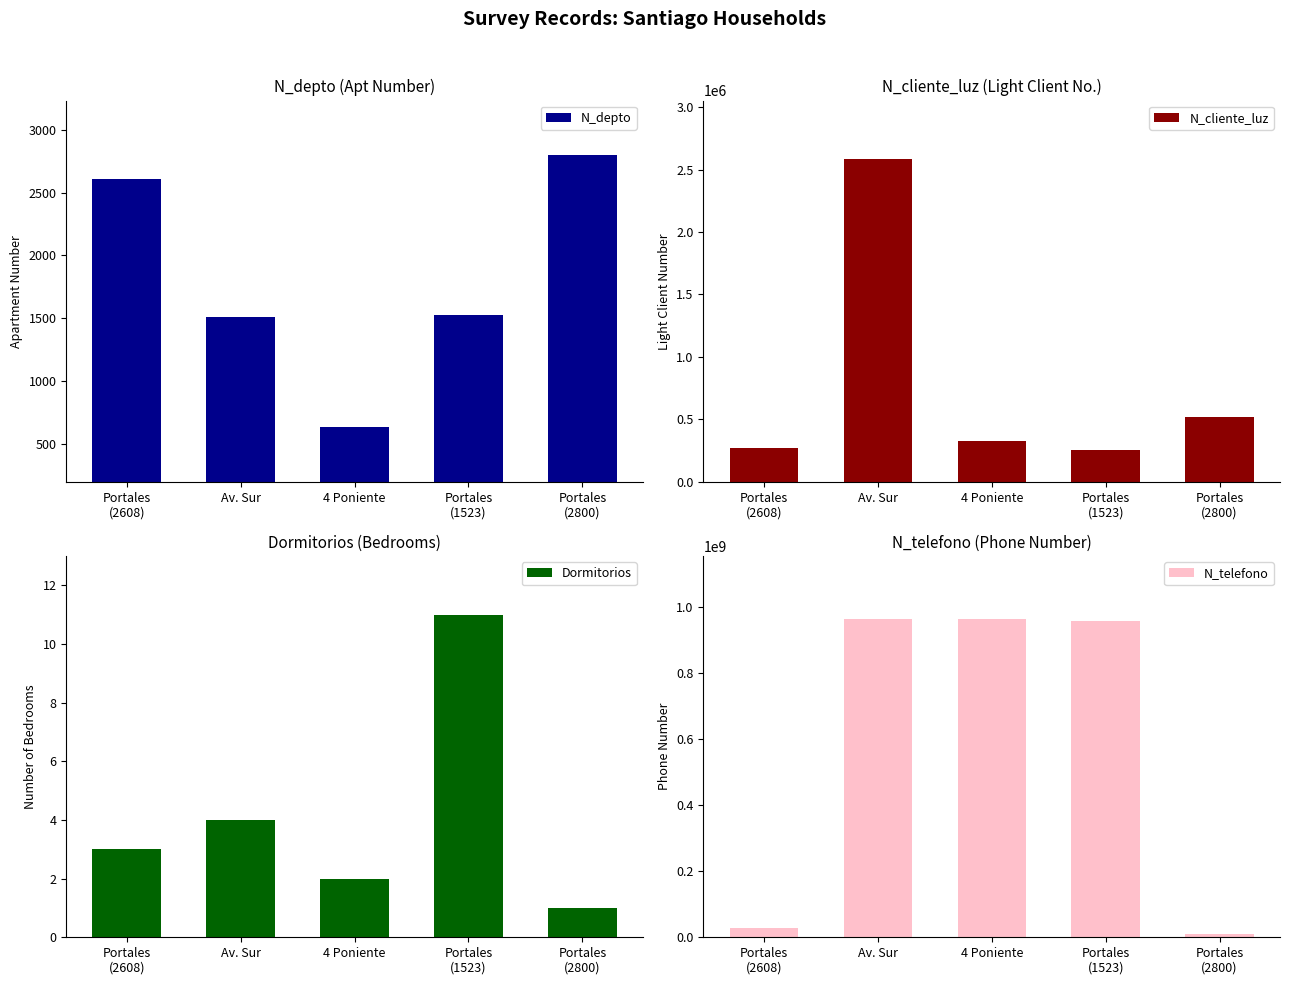

What is the value of the N_cliente_luz bar at the 2nd from the left?

2586314